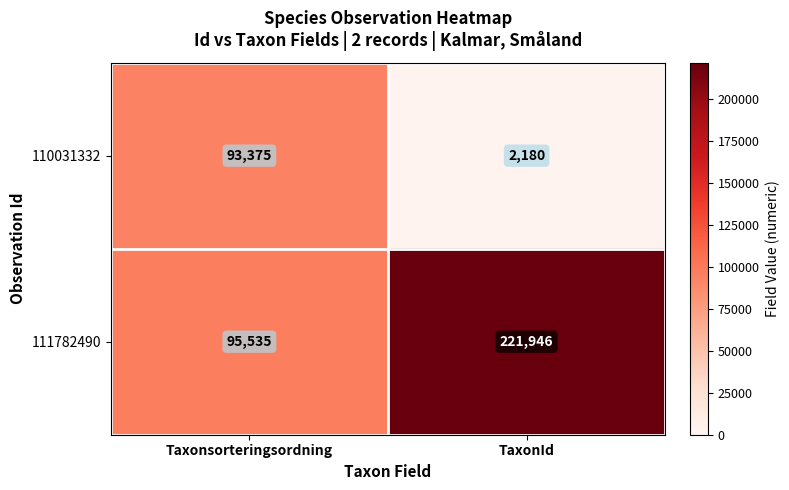

What is the difference between the maximum and minimum values in the 111782490 series?

126411